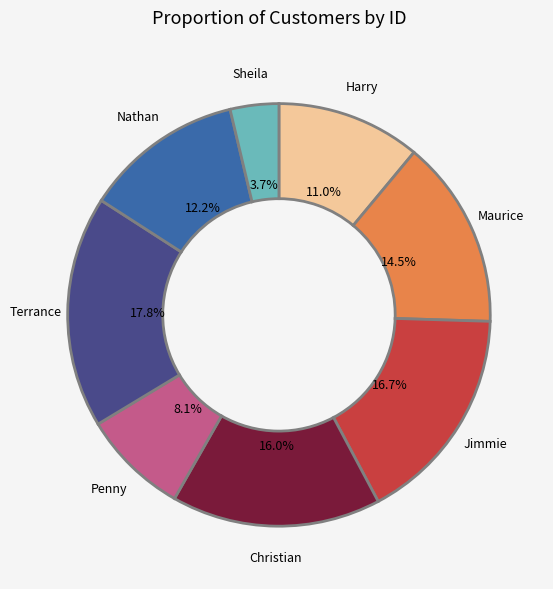

Does any single category account for the majority?

No